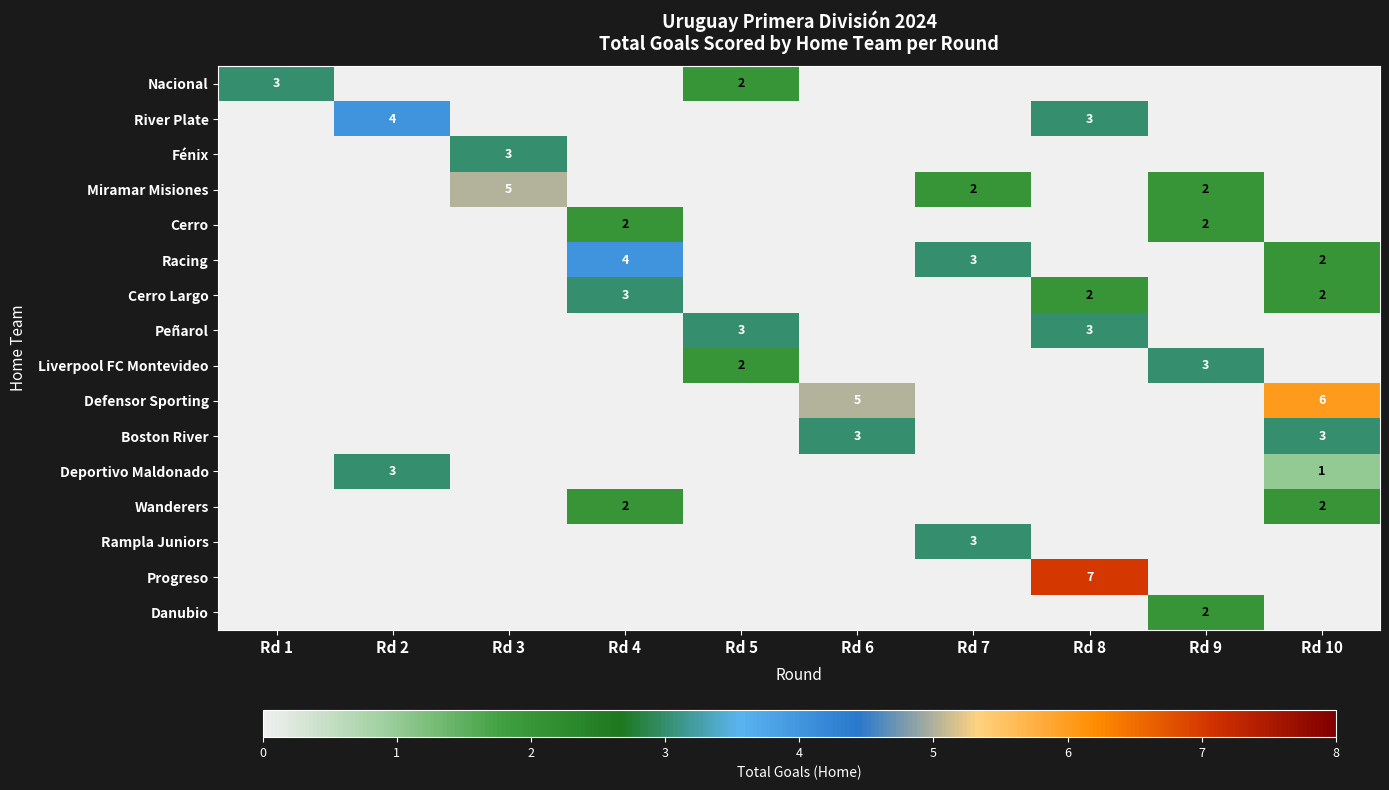

Is it true that Defensor Sporting equals 5 at Rd 6?

True